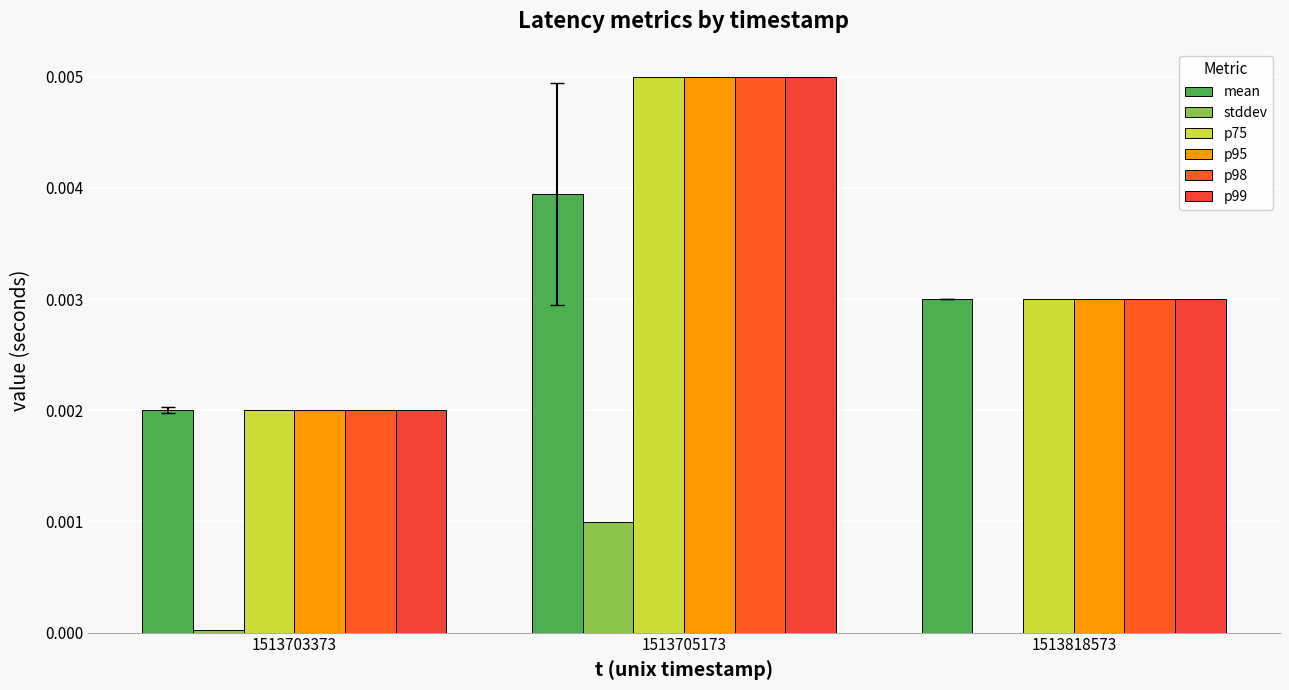

Is it true that p95 equals 0.0 at 1513703373?

True